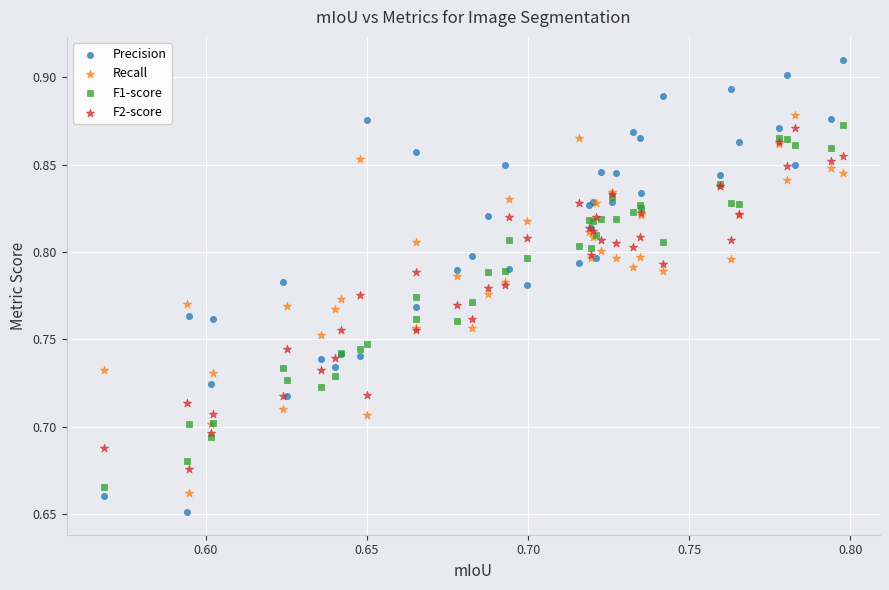

Which series contains the highest Y value?

Precision